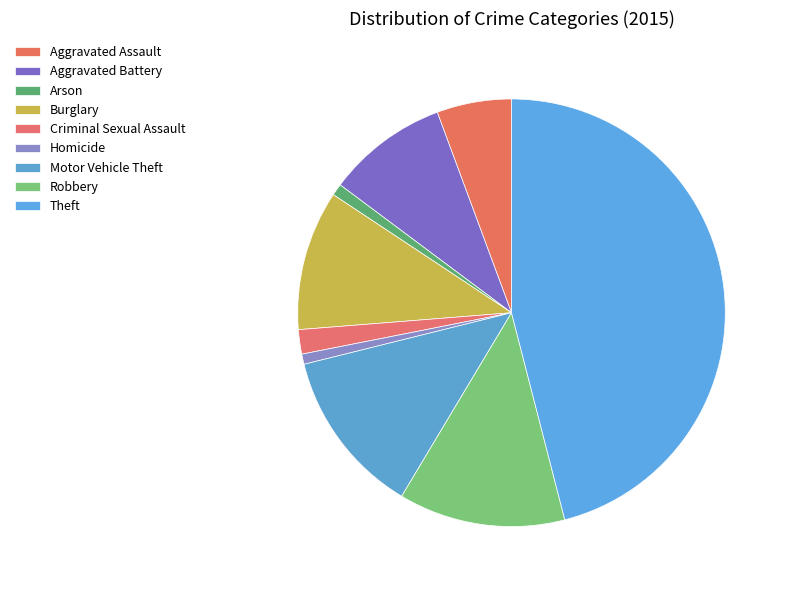

Is Aggravated Assault the majority of the pie?

No